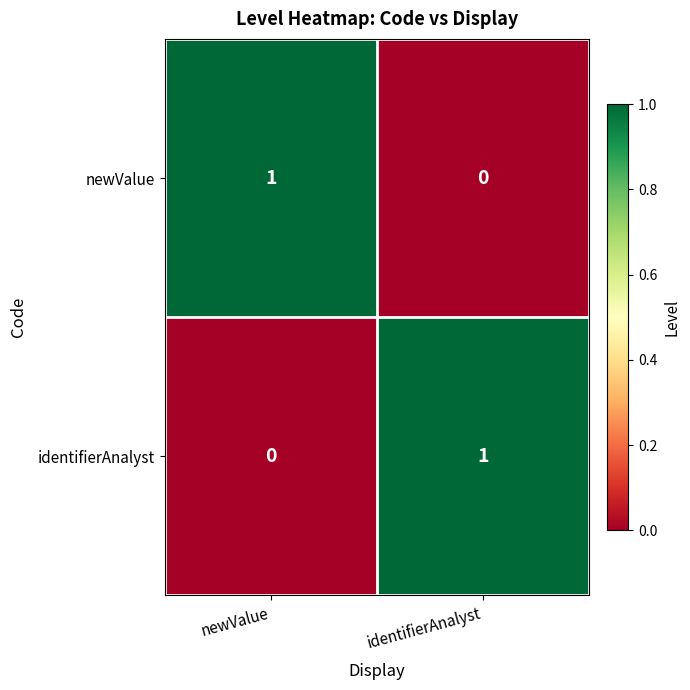

Is it true that newValue equals 0 at identifierAnalyst?

True